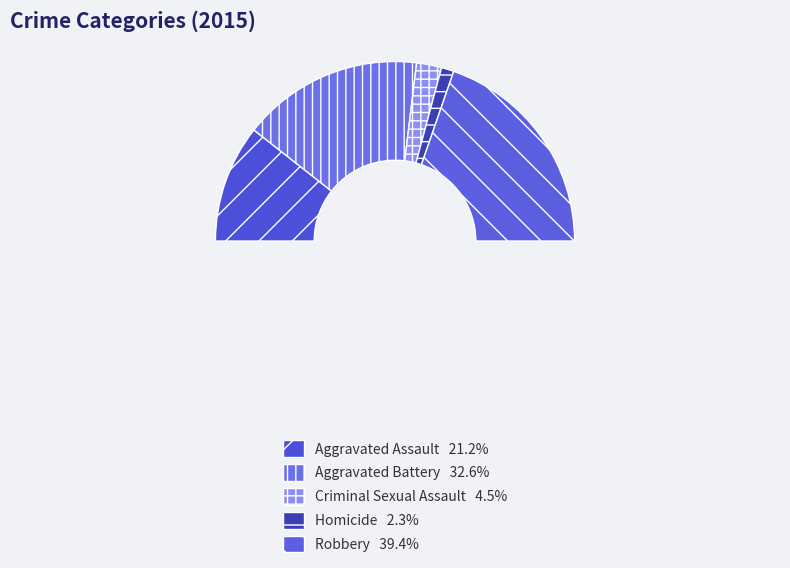

The Homicide slice represents 1% of the pie. True or false?

False